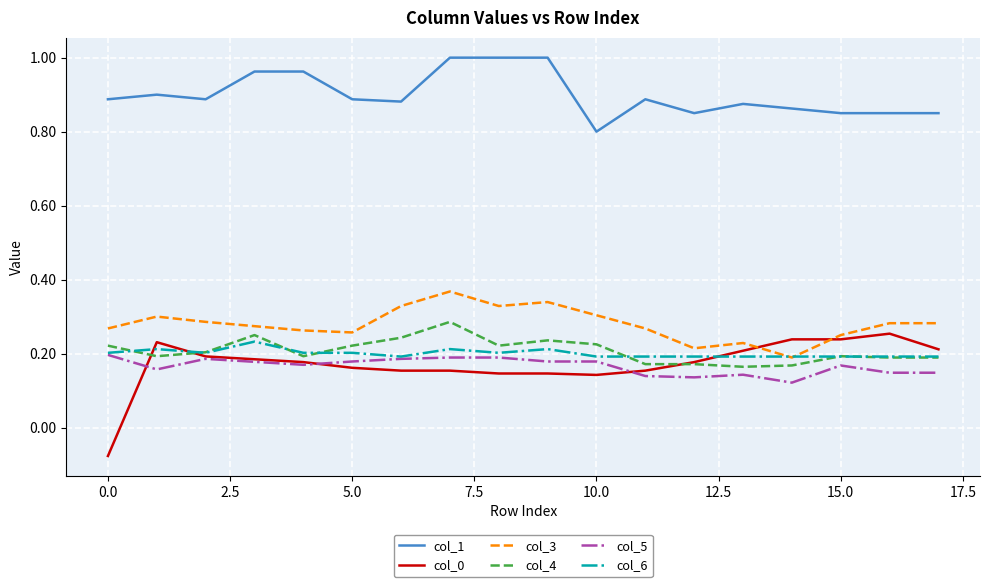

How many lines are shown in the chart?

6